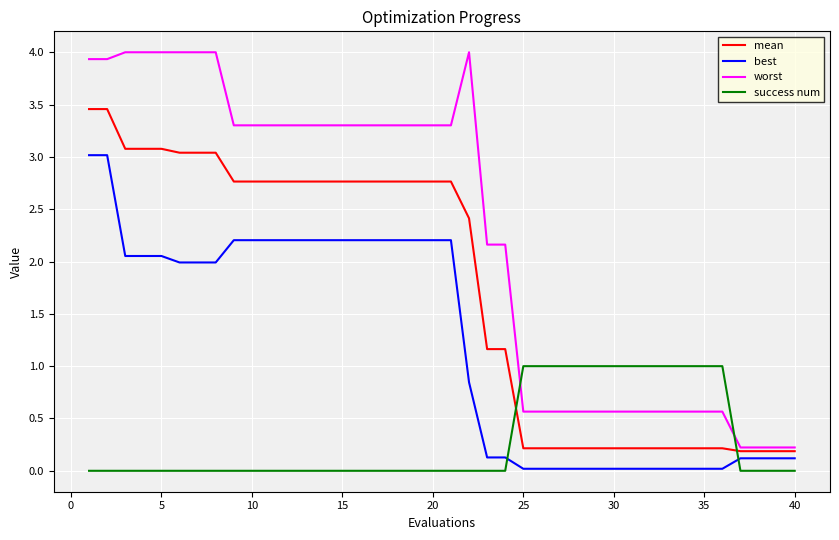

Which series has the widest spread of values?

worst